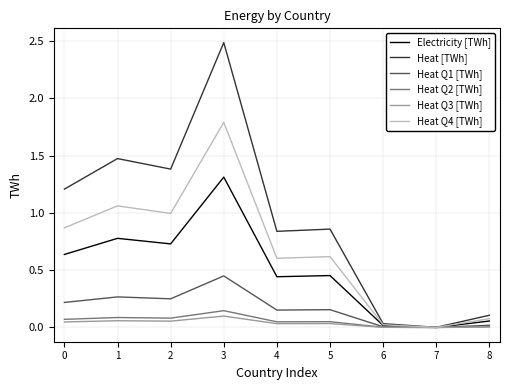

Count the number of data series in this chart.

6